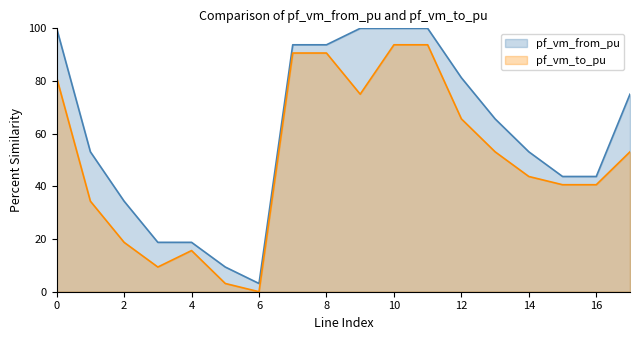

Is it true that pf_vm_to_pu equals 60.0 at 16?

False